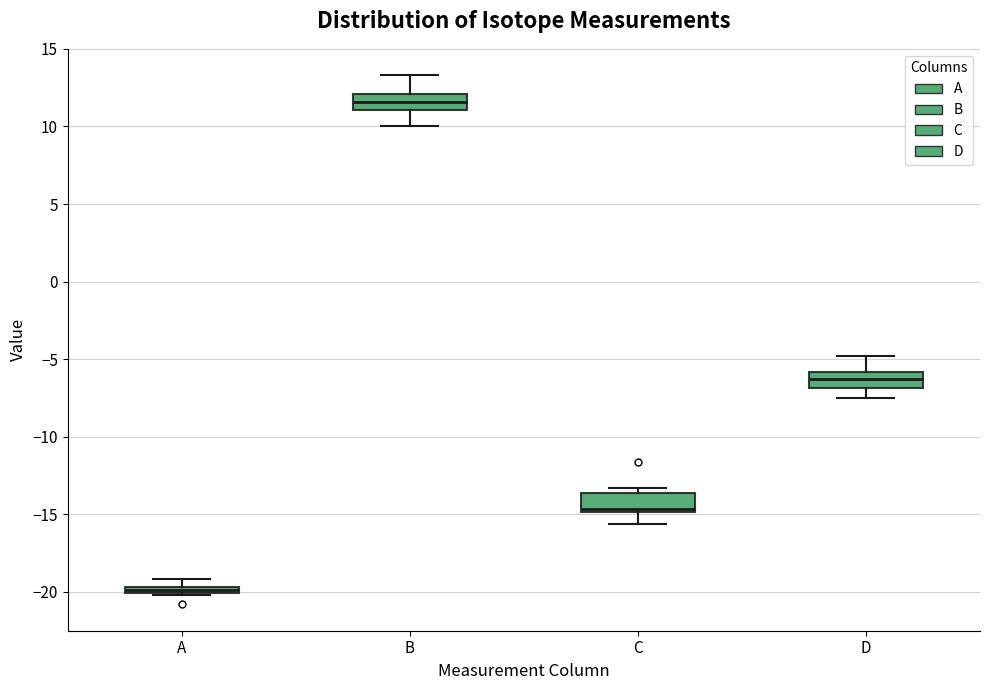

Which box's median line is the highest?

B